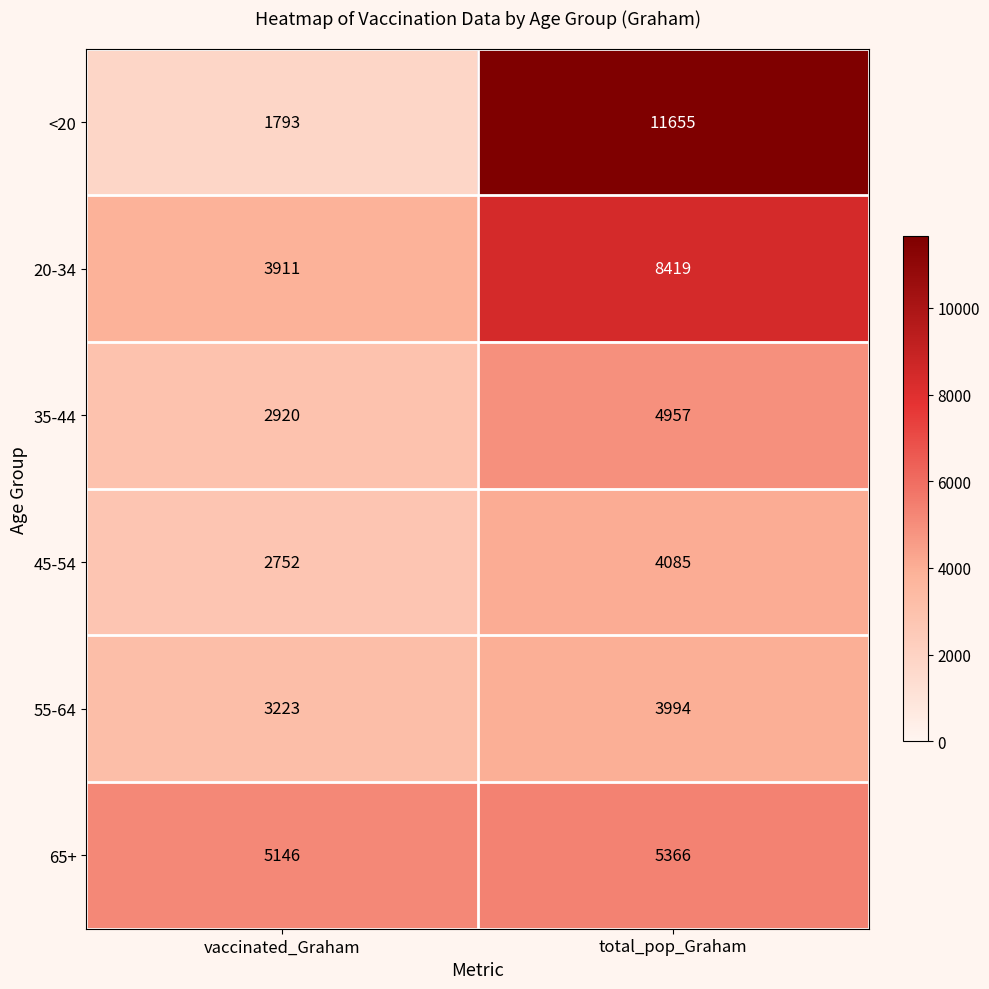

How many series are shown in this chart?

6